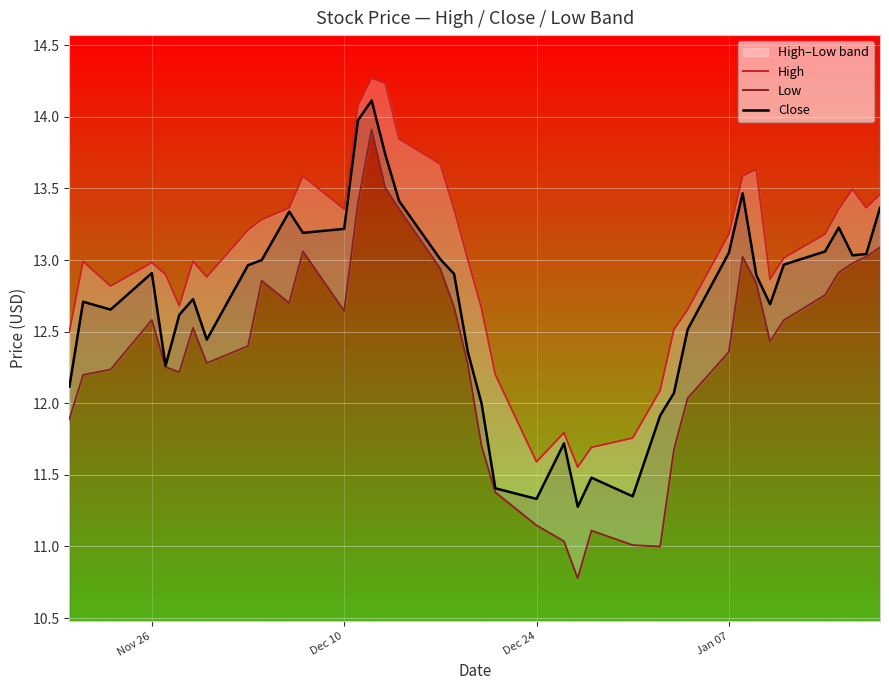

What is the value of the Close point at the 32nd from the left?

13.5